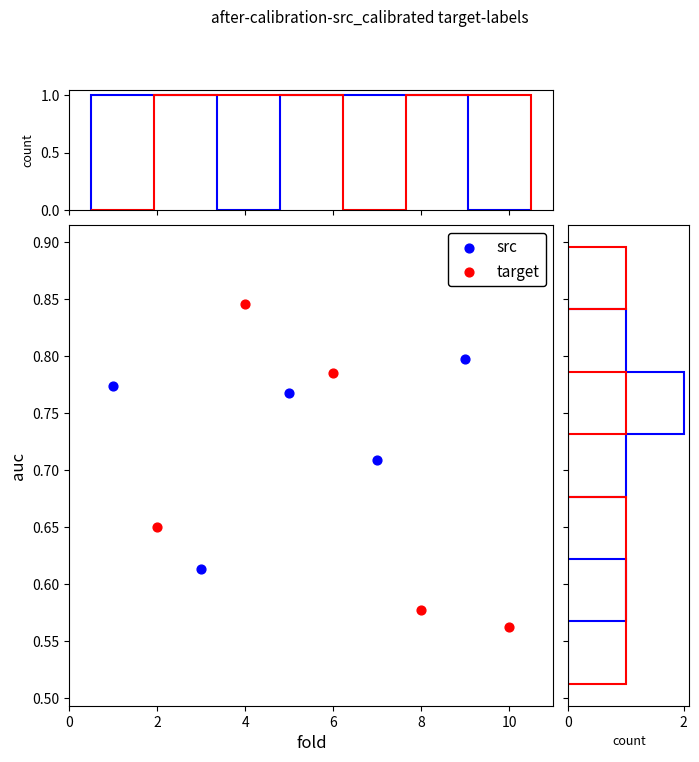

Which series has the largest Y range (max minus min)?

target